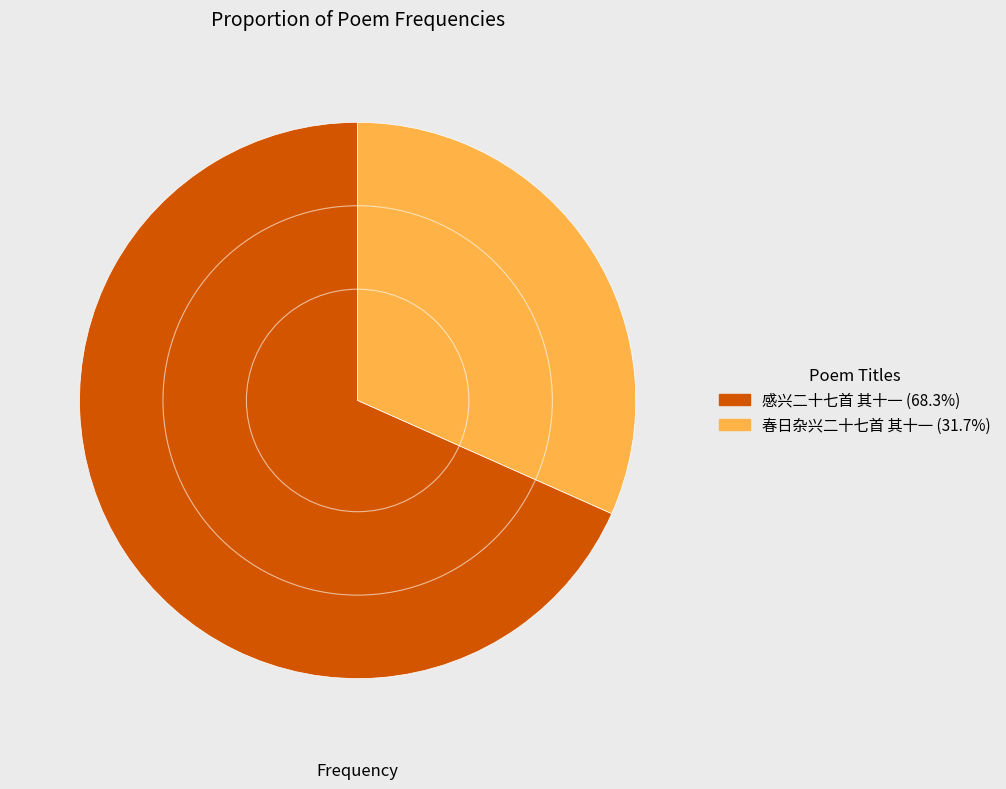

Is 感兴二十七首 其十一 the majority of the pie?

Yes